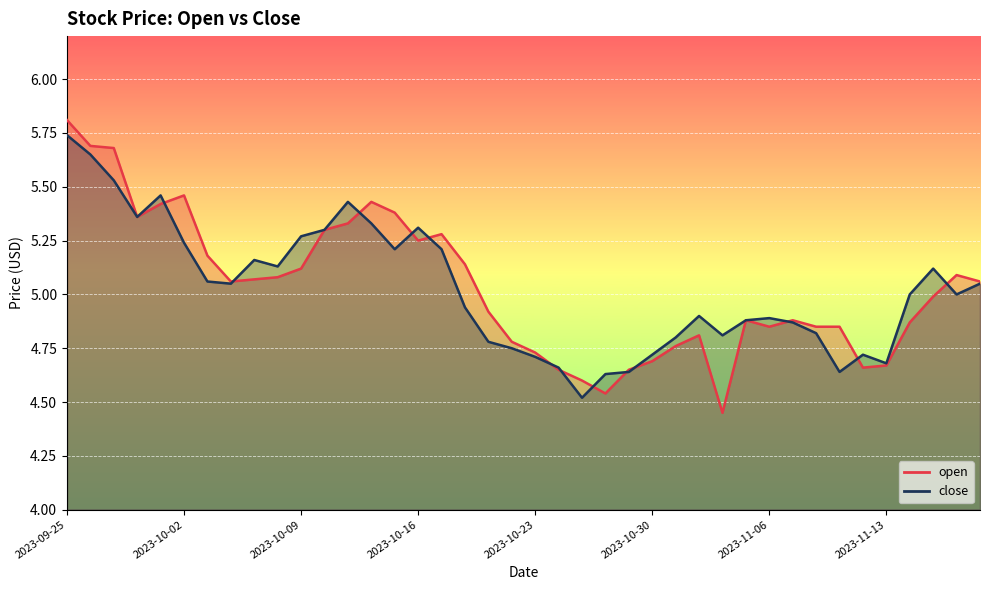

What are all the series names shown in the legend?

open, close